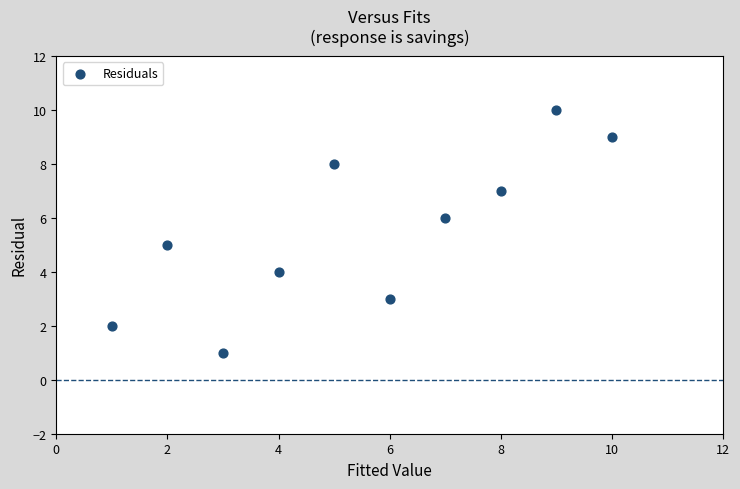

What is the range of Y values (max minus min)?

9